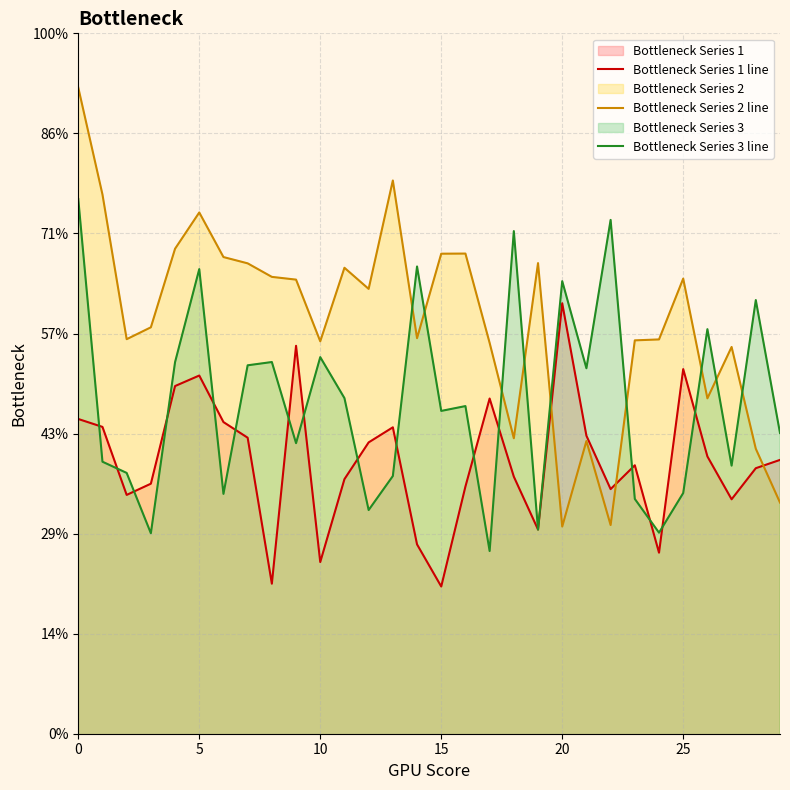

Count the Bottleneck Series 3 line values in the range 0 to 1.

30